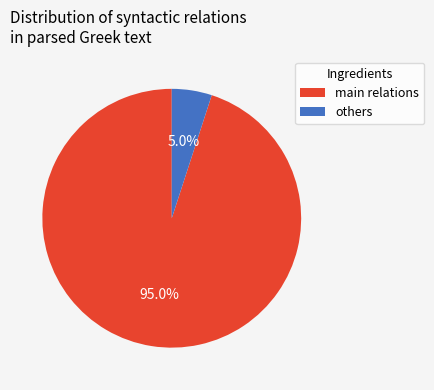

Rank the categories by value from lowest to highest.

others, main relations